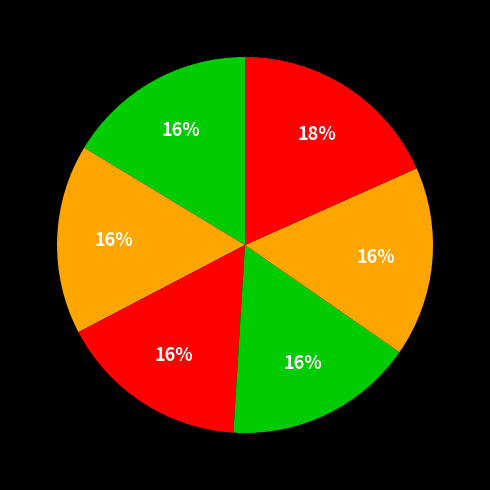

How many slices are in this pie chart?

6